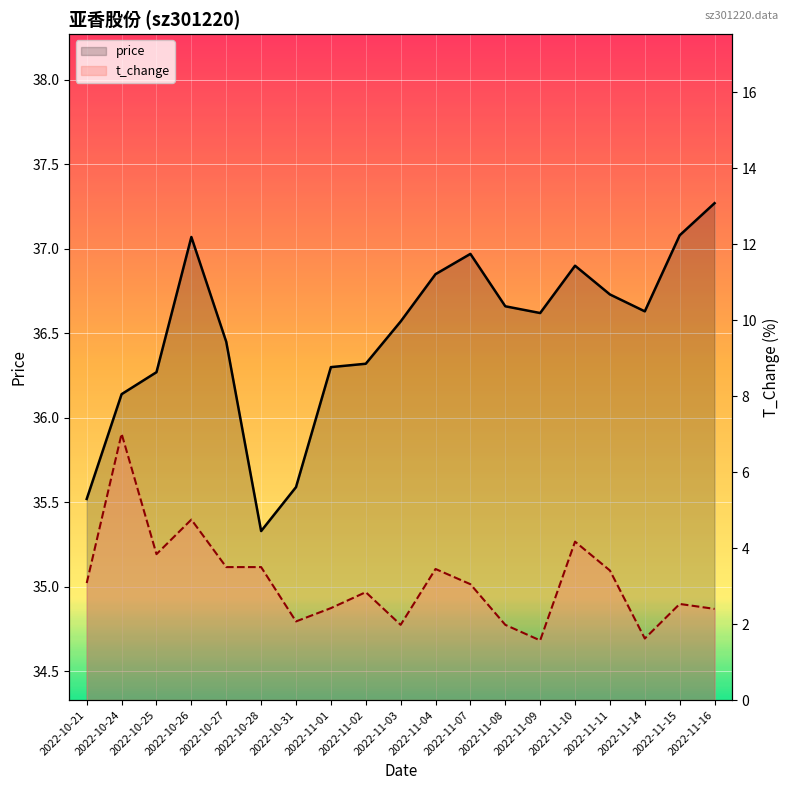

Where is the first local minimum for price?

2022-10-28